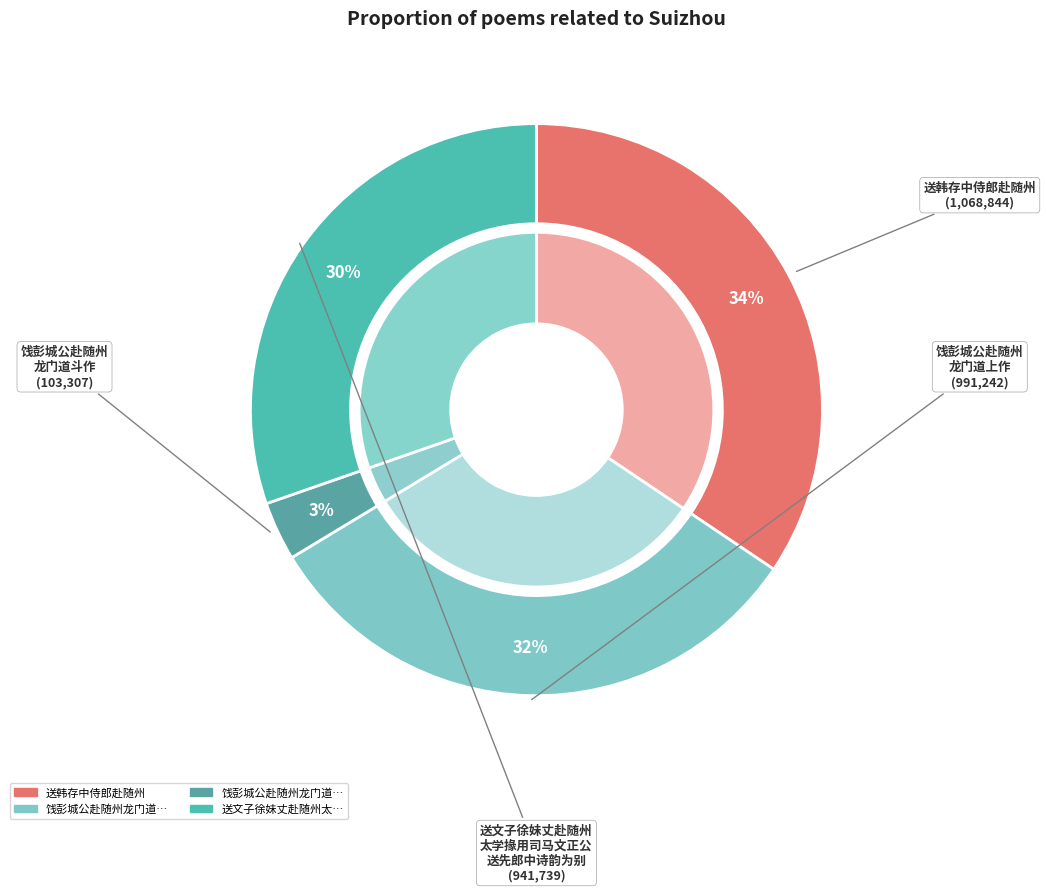

To the nearest percent, what portion does 送韩存中侍郎赴随州 represent?

34%